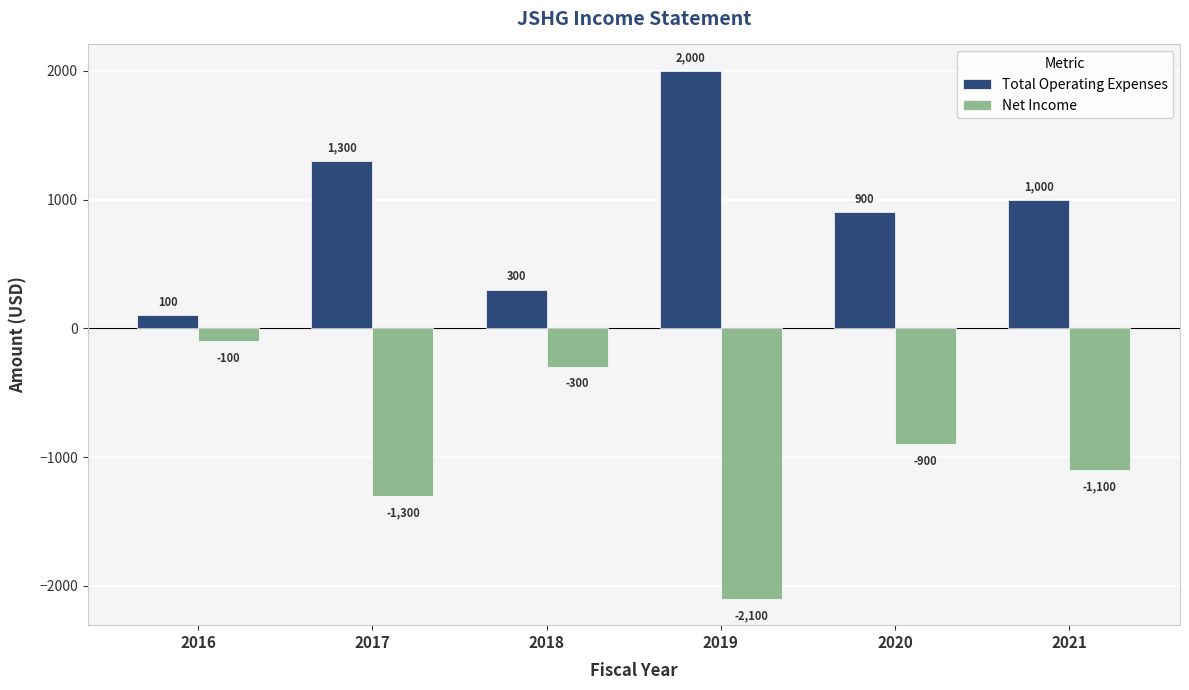

What is the spread (max minus min) of values at 2017?

2600